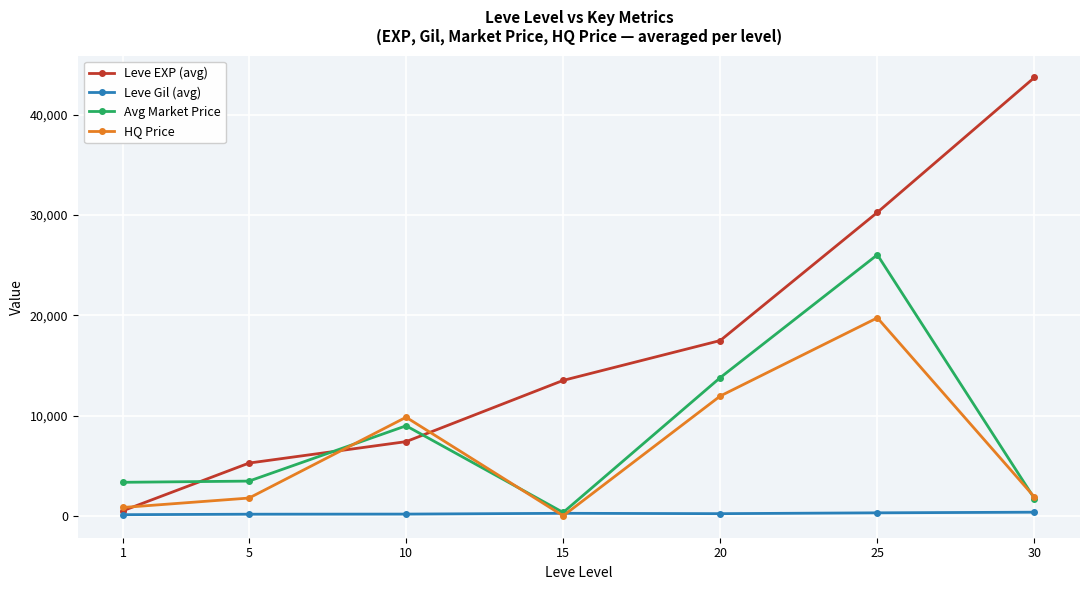

Rank the series by their maximum value, from highest to lowest.

Leve EXP (avg), Avg Market Price, HQ Price, Leve Gil (avg)